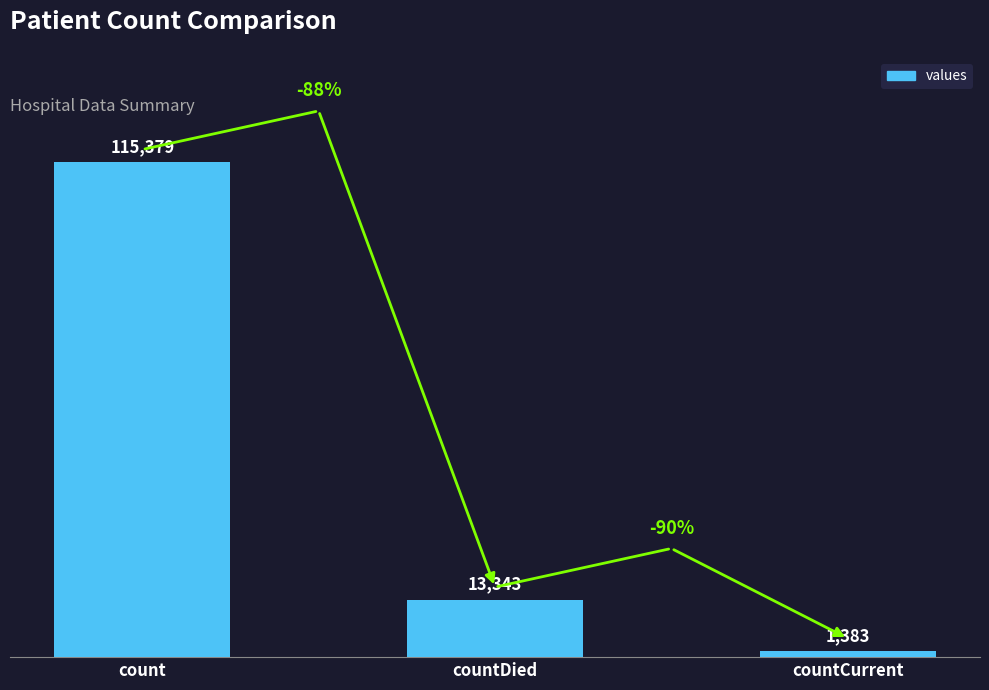

Is it true that the value at count is 177708?

False